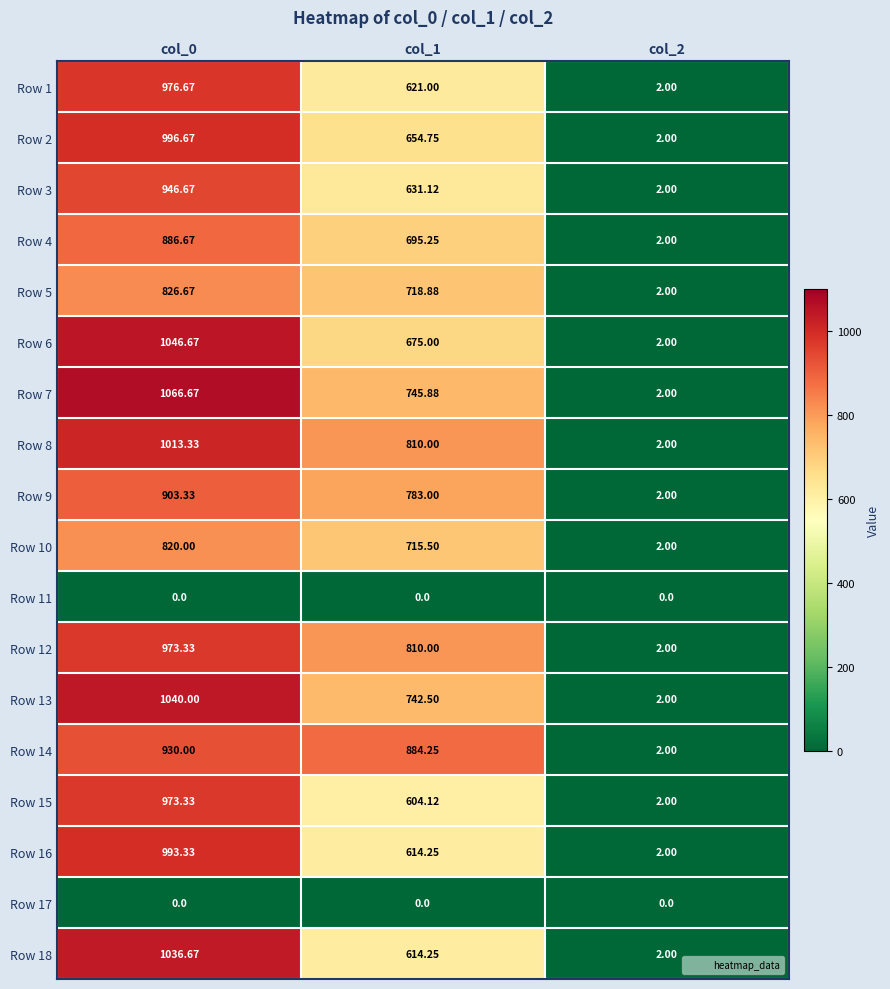

At which category is the sum across all series the highest?

col_0